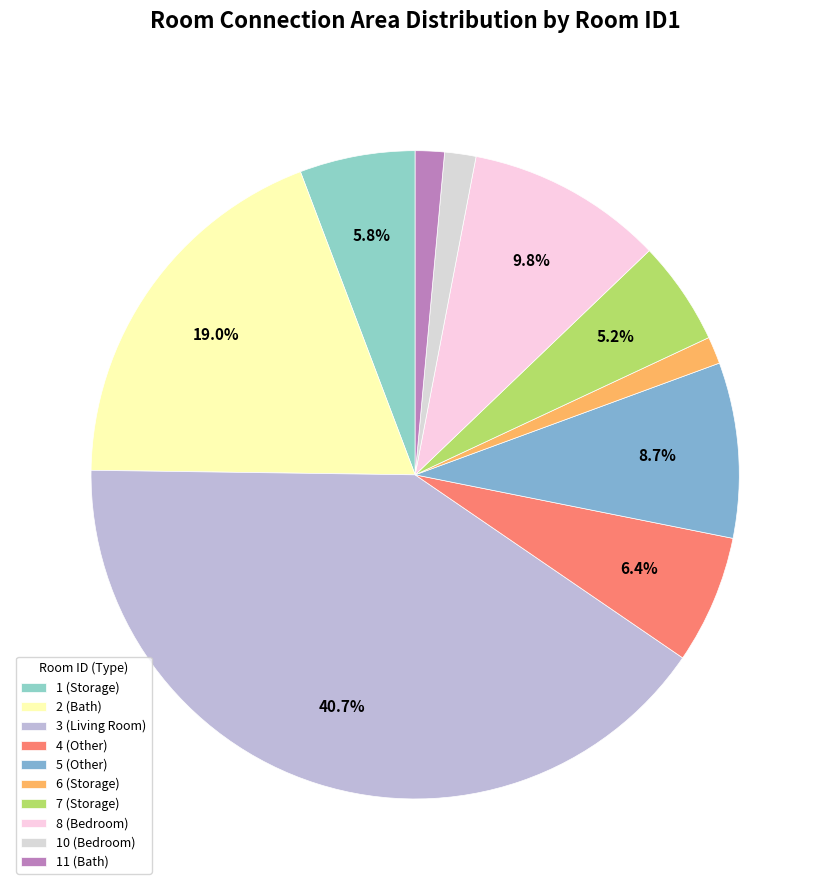

Count the number of slices in the pie.

10